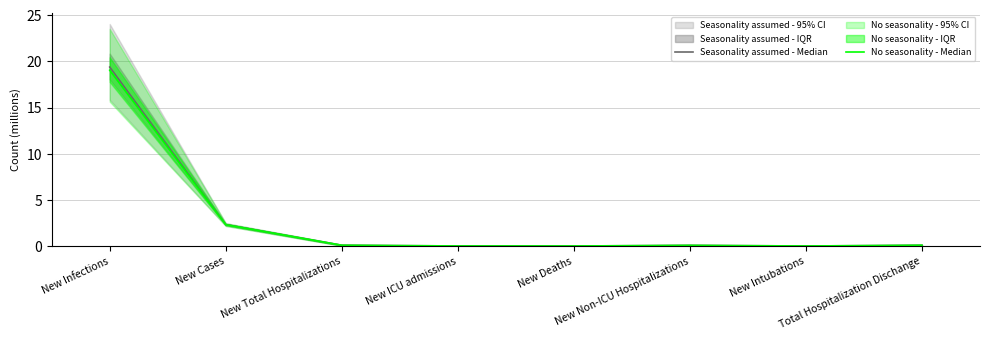

Count the number of data series in this chart.

2